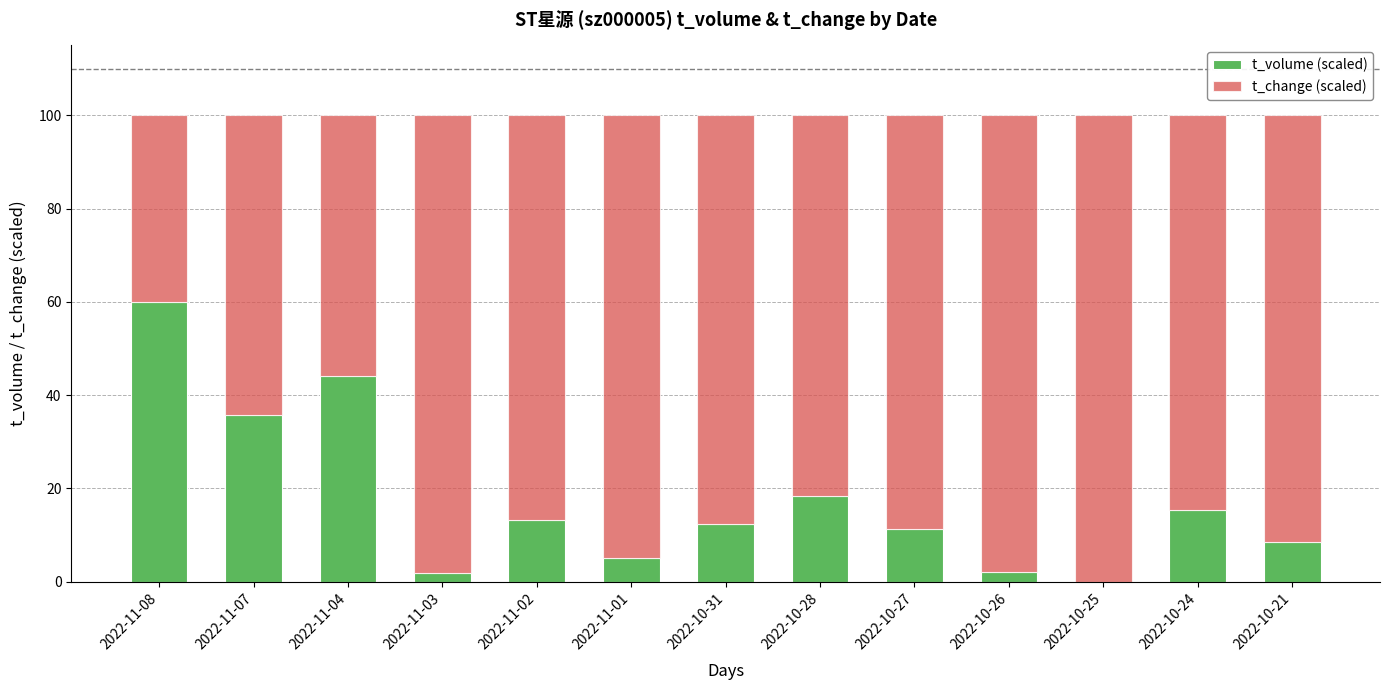

Read the t_volume (scaled) value at 2022-11-04.

44.2